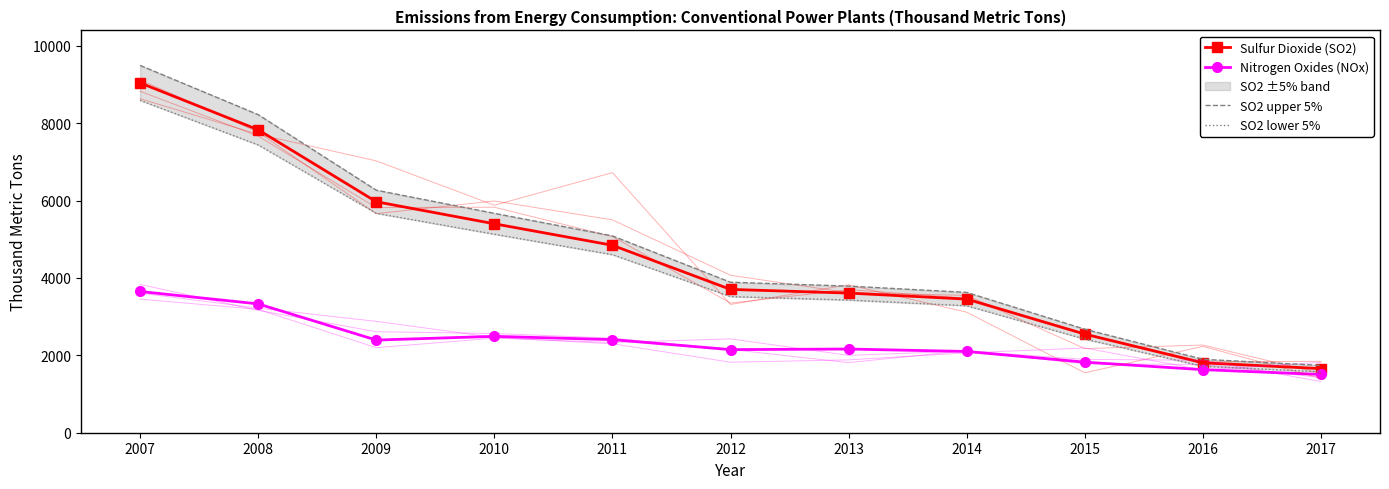

Is this an area chart (filled region under the line)?

No